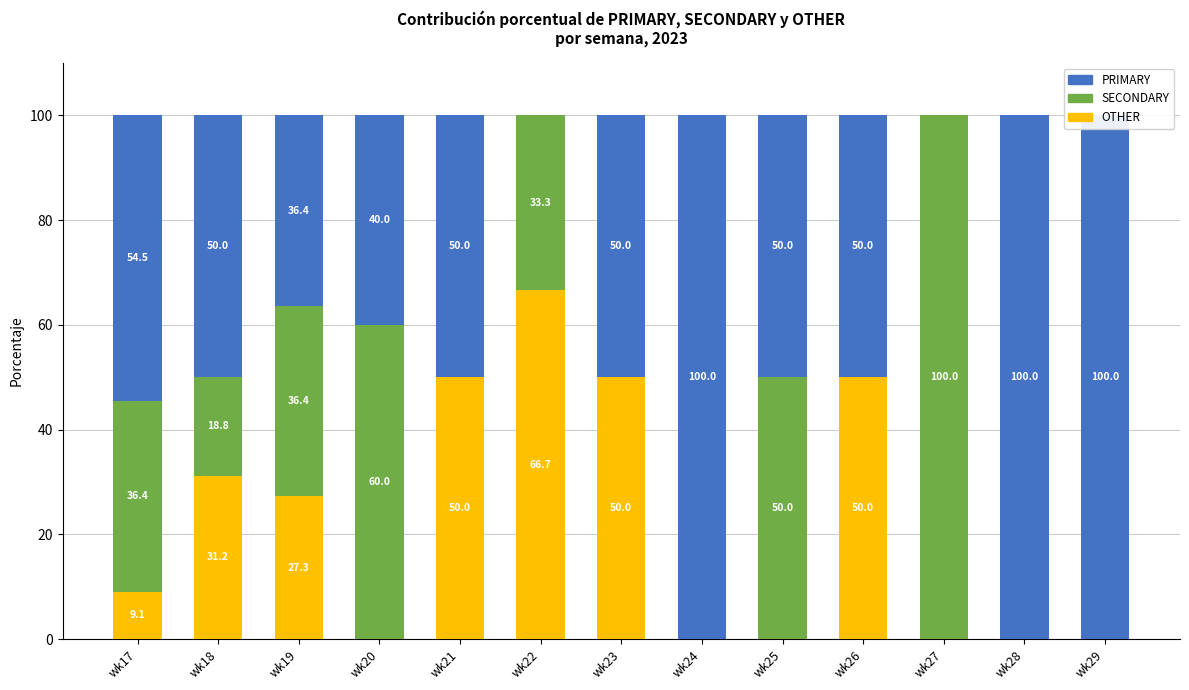

Where does the OTHER series first go above 9?

wk17